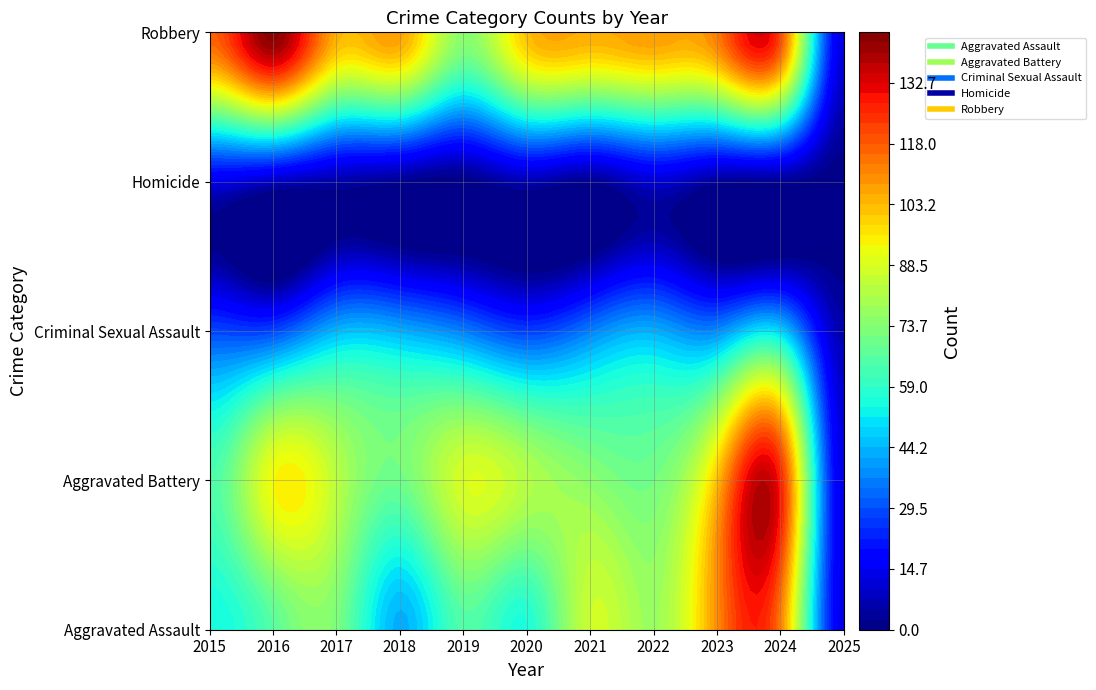

Reading right to left, what are all the values shown in this chart?

Aggravated Assault: 13	112	110	78	86	56	65	43	72	66	54
Aggravated Battery: 13	127	102	71	75	82	88	70	83	93	64
Criminal Sexual Assault: 6	48	38	43	36	27	36	43	44	28	28
Homicide: 0	2	3	10	2	6	0	2	5	8	13
Robbery: 12	121	113	108	105	102	75	107	105	144	117